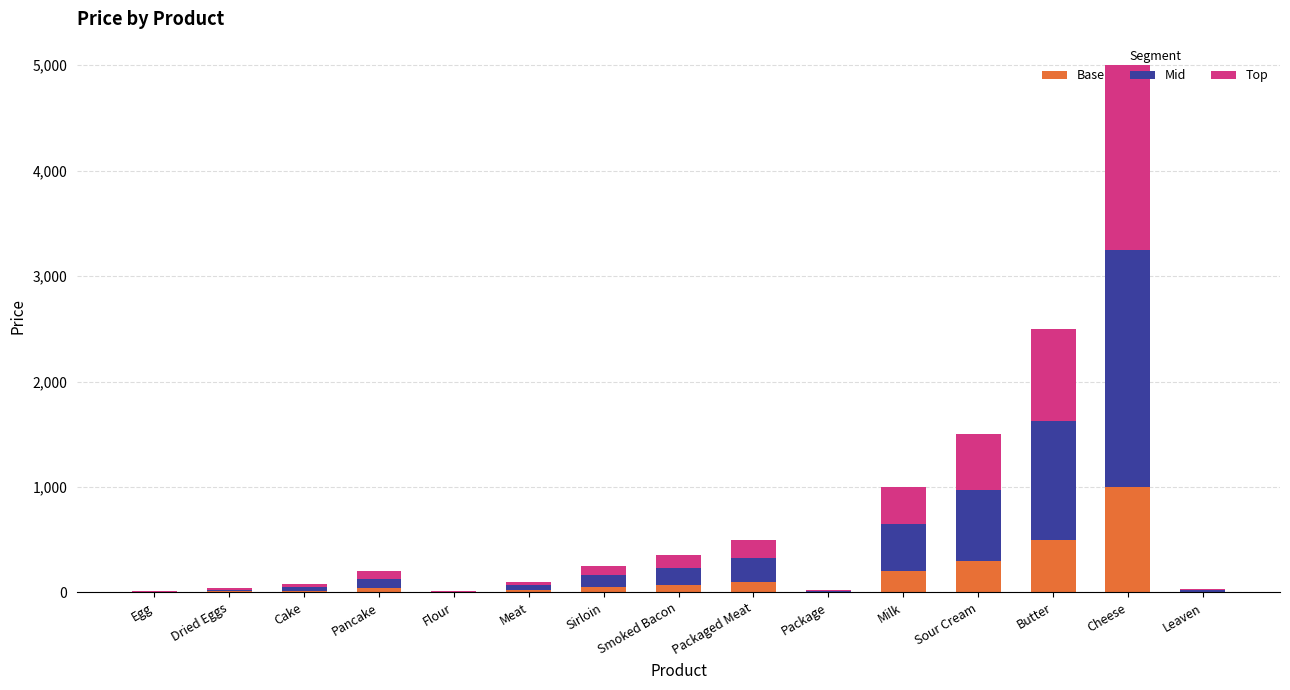

At which label does Base reach its peak?

Cheese